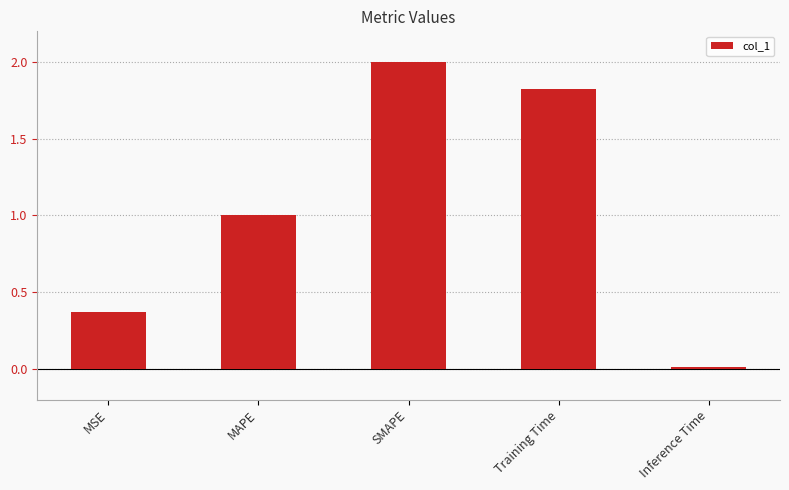

How many bars are there in total?

5